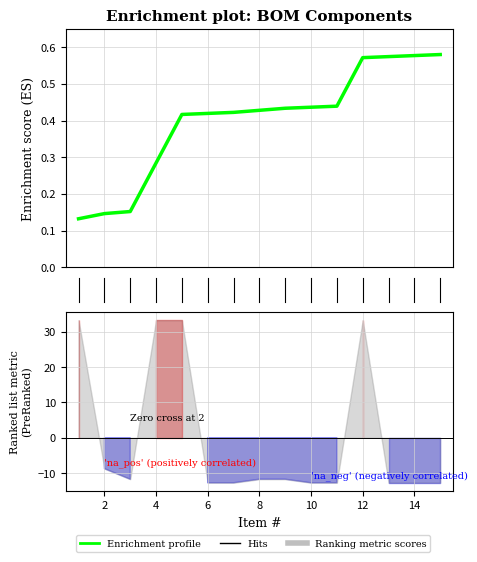

Between 8 and 4, which is larger?

8